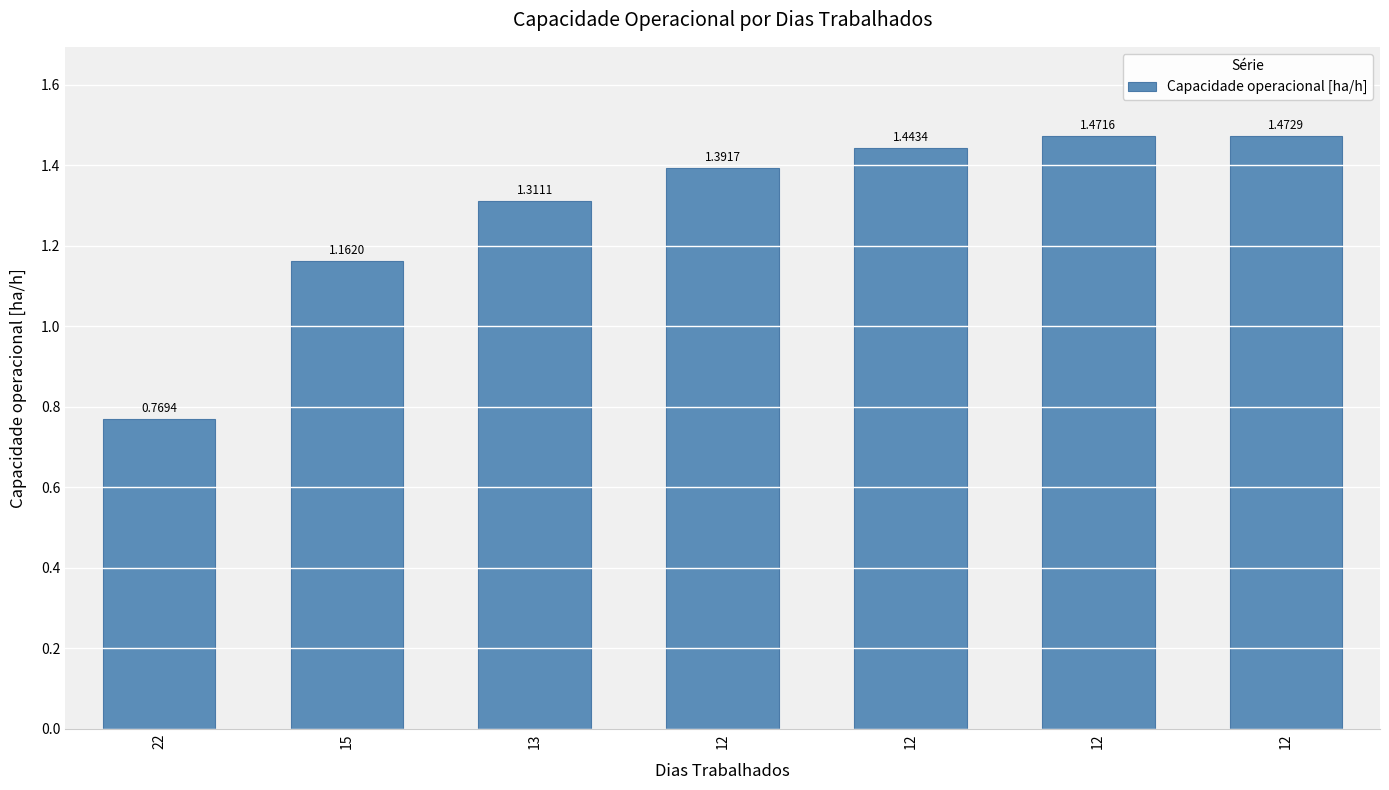

Reading left to right, extract all data points from this chart.

0.8	1.2	1.3	1.4	1.4	1.5	1.5